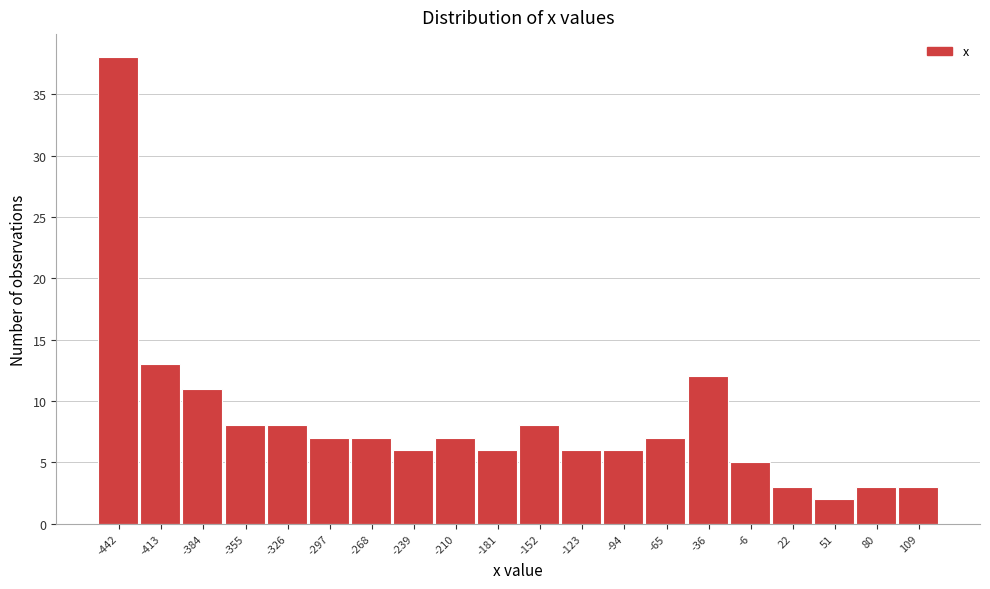

Reading right to left, transcribe all the data shown in this chart.

109=3	80=3	51=2	22=3	-6=5	-36=12	-65=7	-94=6	-123=6	-152=8	-181=6	-210=7	-239=6	-268=7	-297=7	-326=8	-355=8	-384=11	-413=13	-442=38